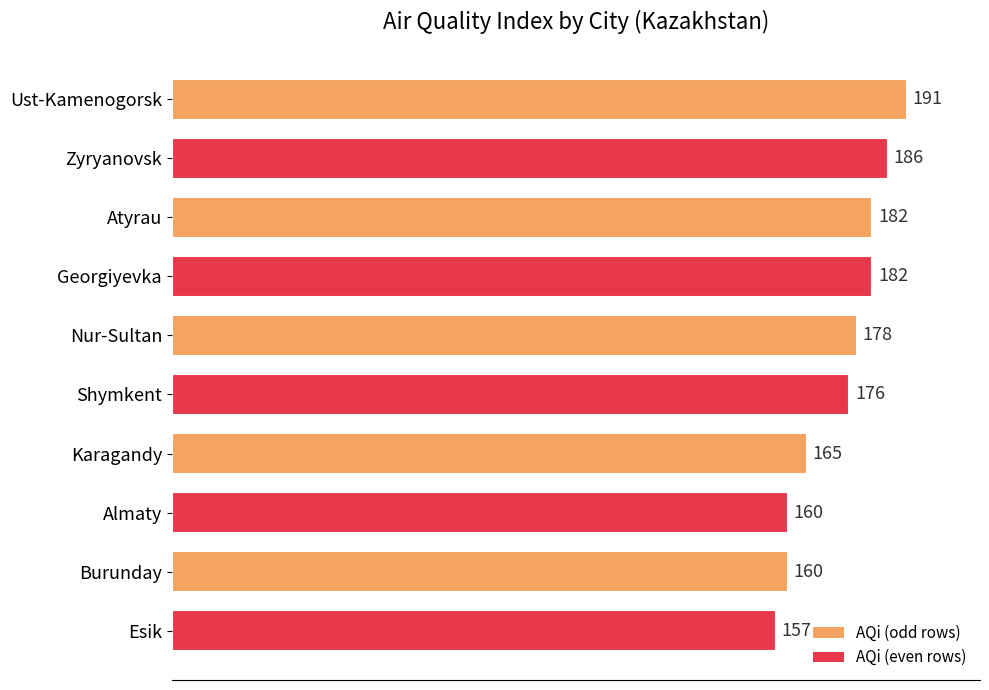

Is it true that the value at Karagandy is 233?

False